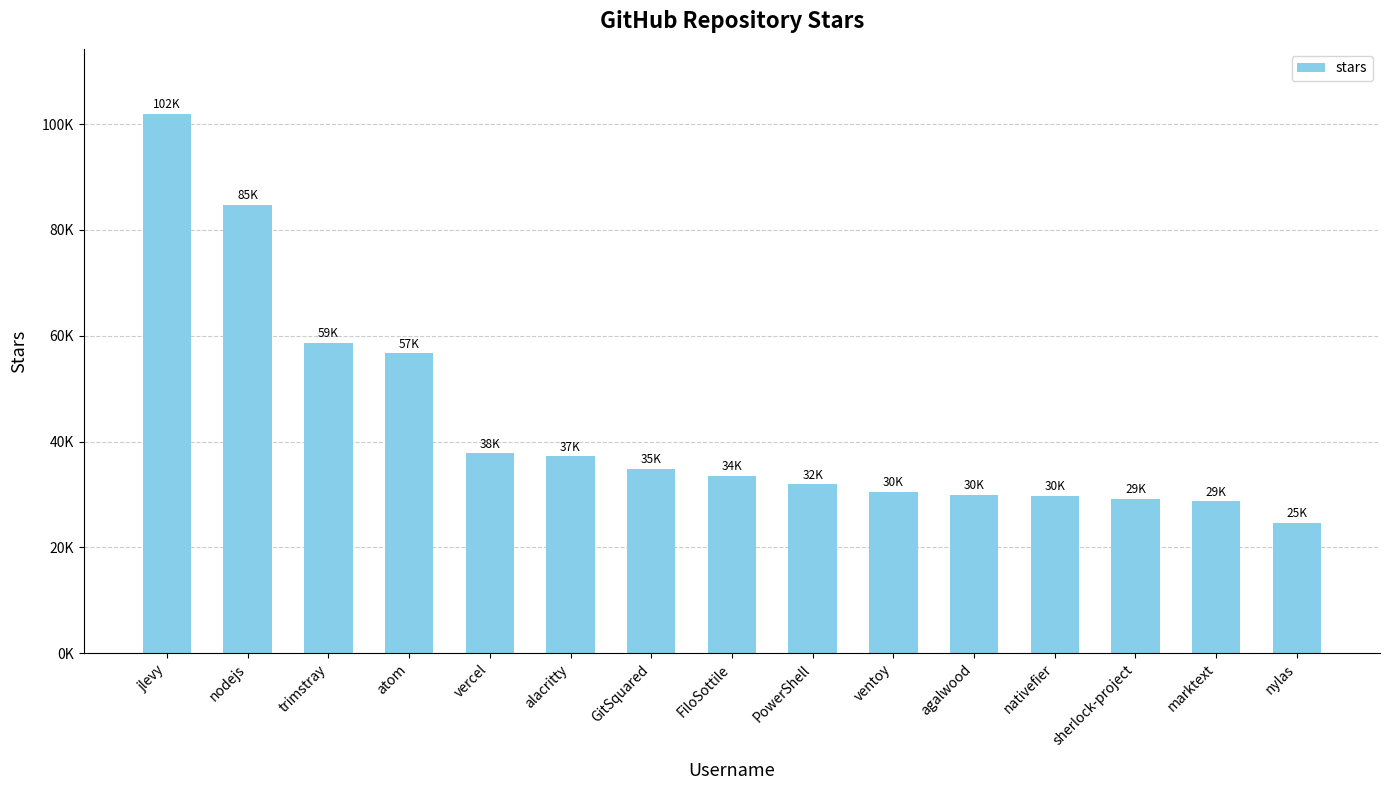

What is the minimum value shown in the chart?

24600